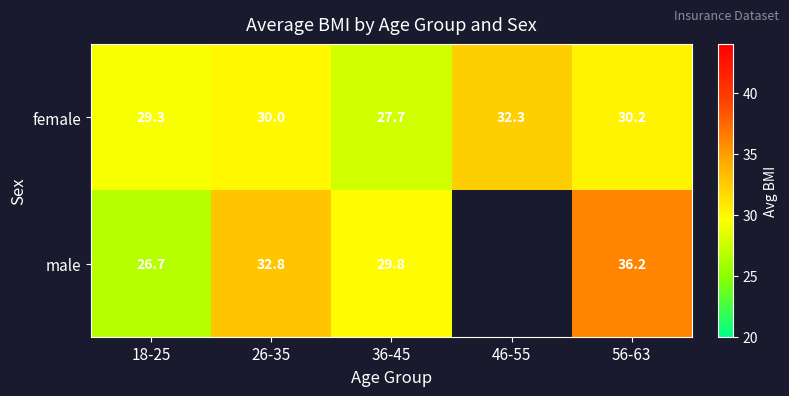

Between 36-45 and 56-63, which series saw the biggest shift?

male